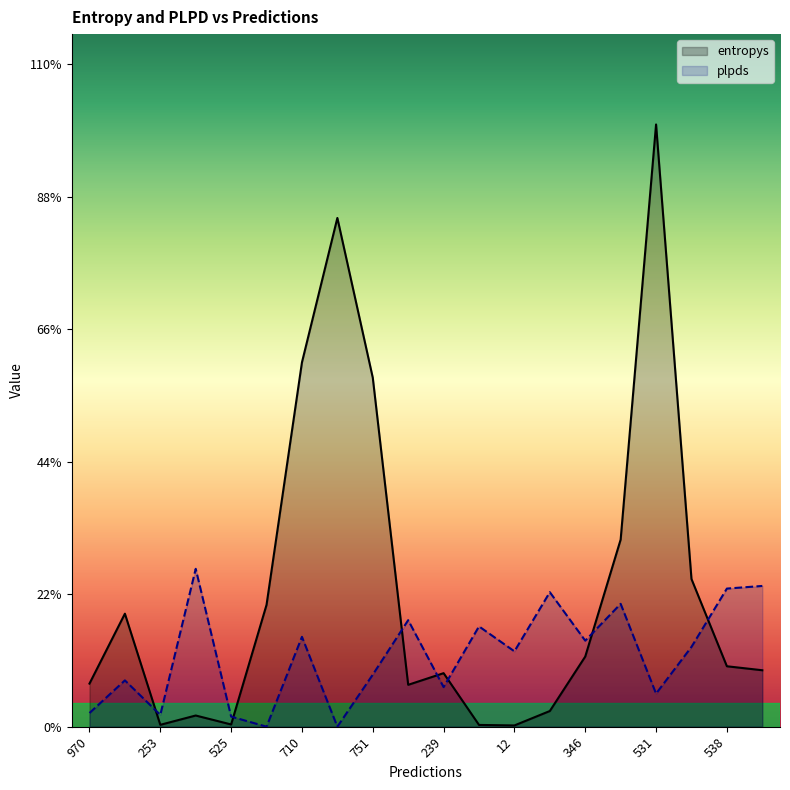

True or false: the data has more than 0 interior local peaks.

True